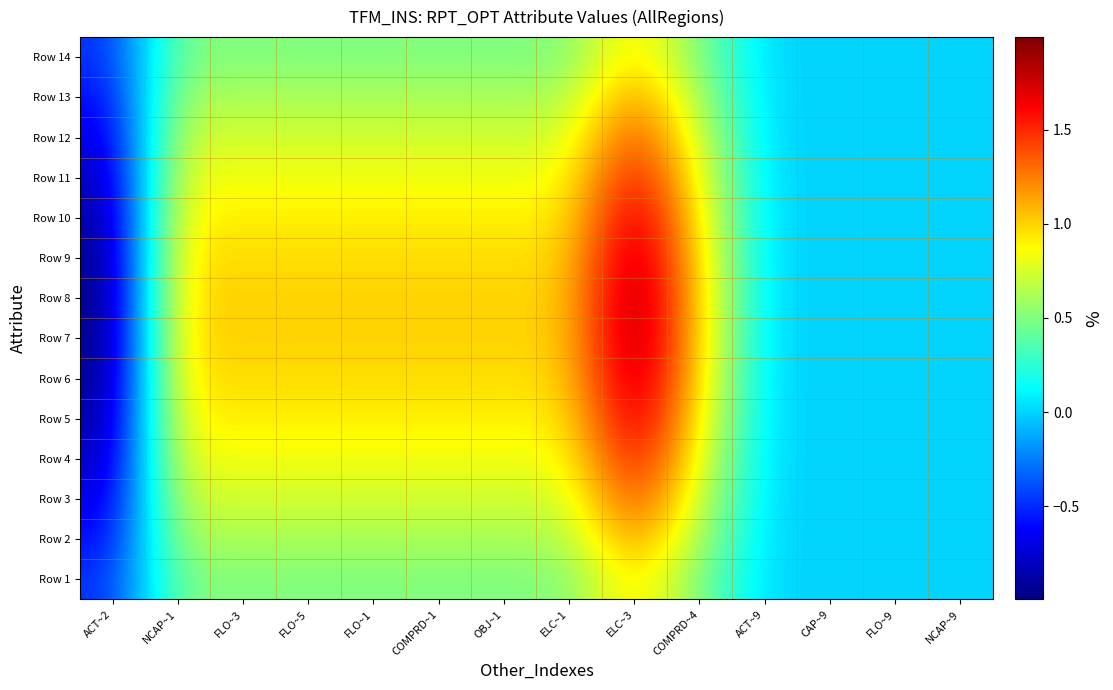

What is the minimum value shown in the chart?

-1.0